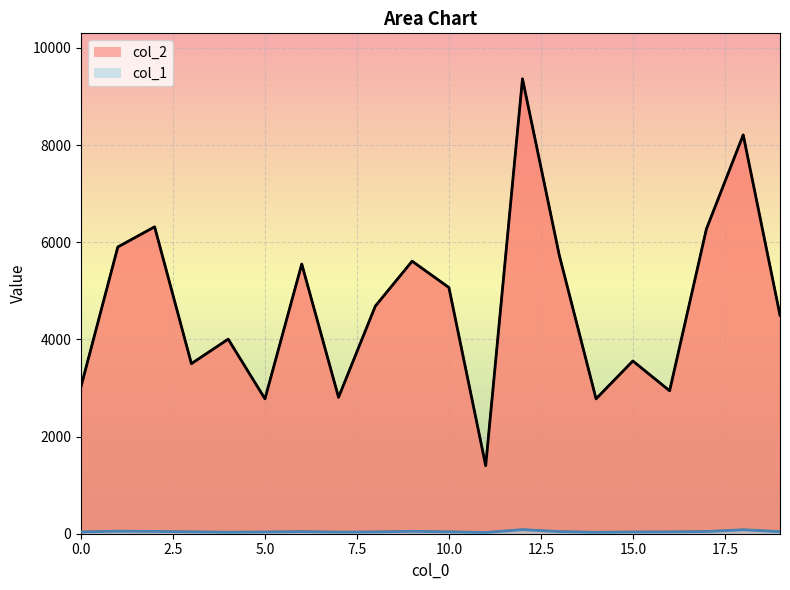

Reading right to left, extract all data points from this chart.

col_2: 19=4497	18=8209	17=6273	16=2942	15=3556	14=2776	13=5733	12=9364	11=1400	10=5068	9=5610	8=4685	7=2808	6=5551	5=2777	4=4005	3=3501	2=6317	1=5902	0=3029
col_1: 19=42	18=81	17=45	16=38	15=36	14=29	13=44	12=84	11=25	10=39	9=49	8=37	7=33	6=44	5=36	4=31	3=39	2=47	1=52	0=37